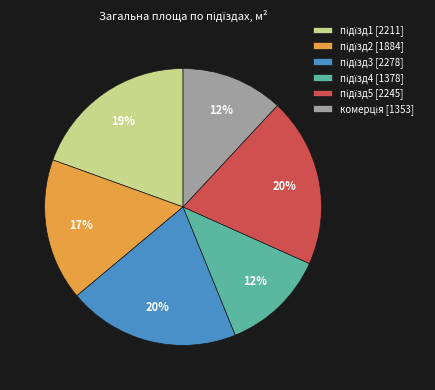

Is there a majority slice in this chart?

No